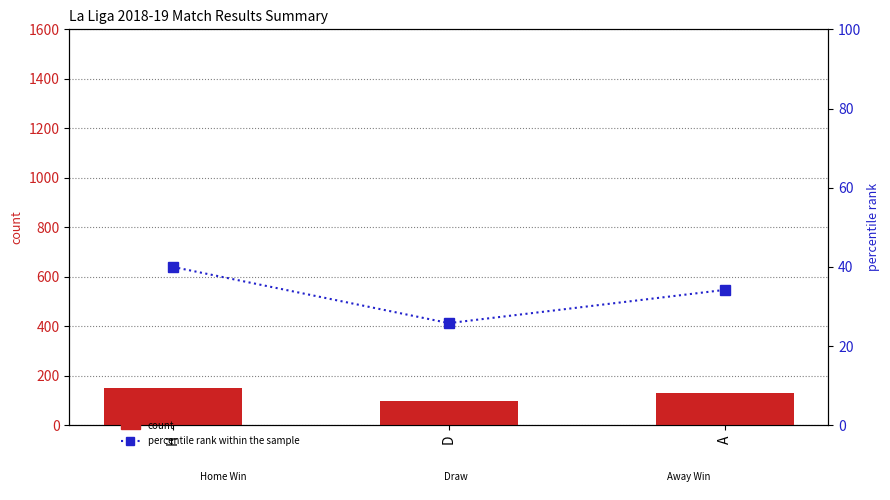

At which label does percentile rank within the sample reach its minimum?

D